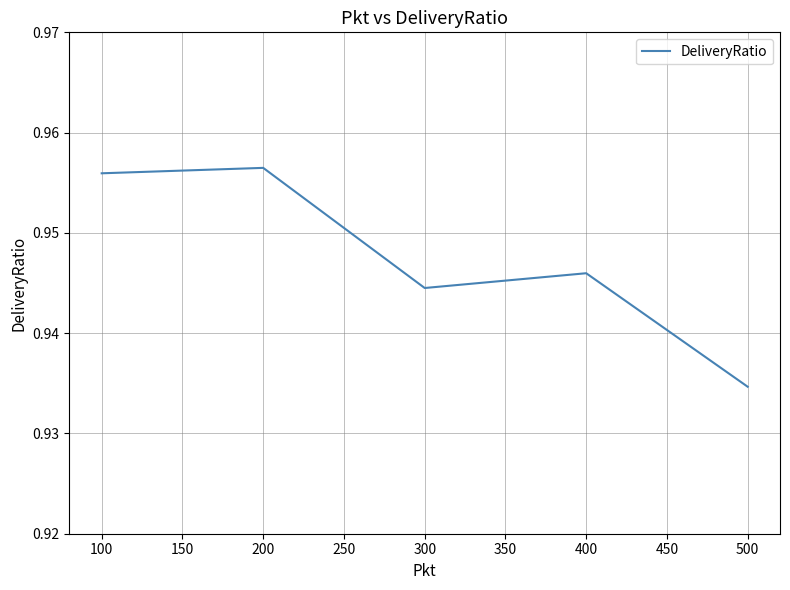

Does the chart display data point markers on the line(s)?

No